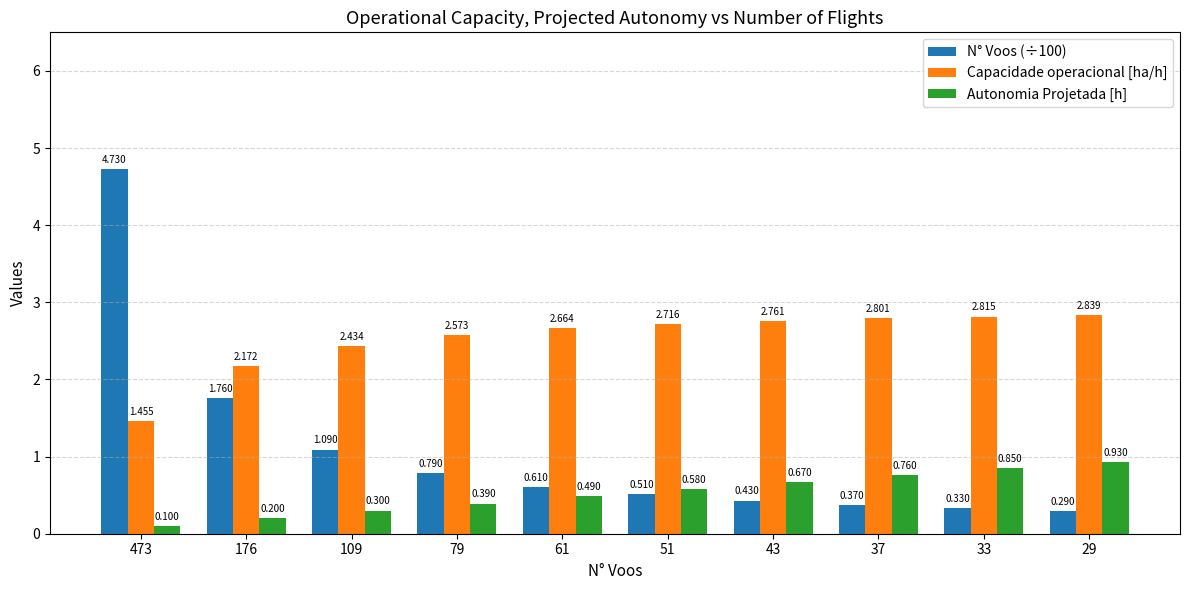

At which category is the sum across all series the highest?

473